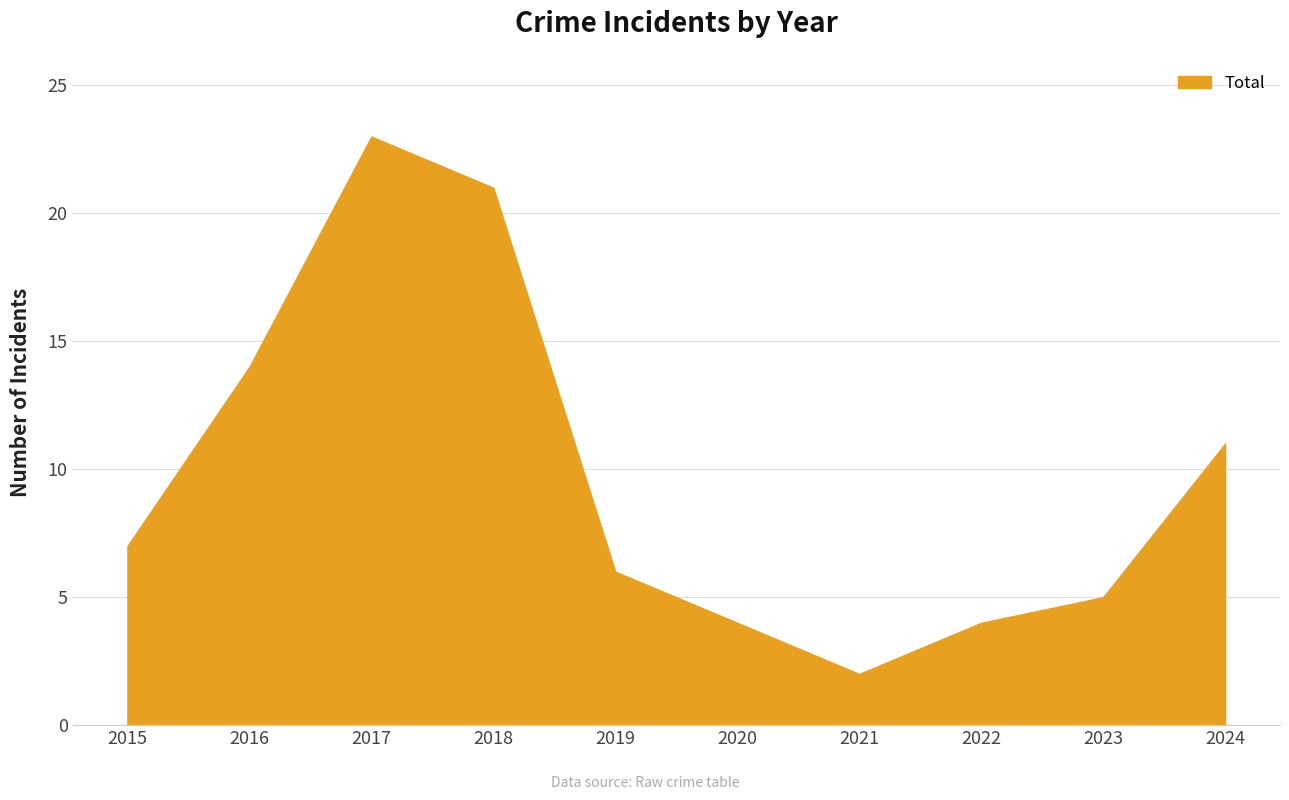

Reading right to left, what are all the values shown in this chart?

2024=11	2023=5	2022=4	2021=2	2020=4	2019=6	2018=21	2017=23	2016=14	2015=7